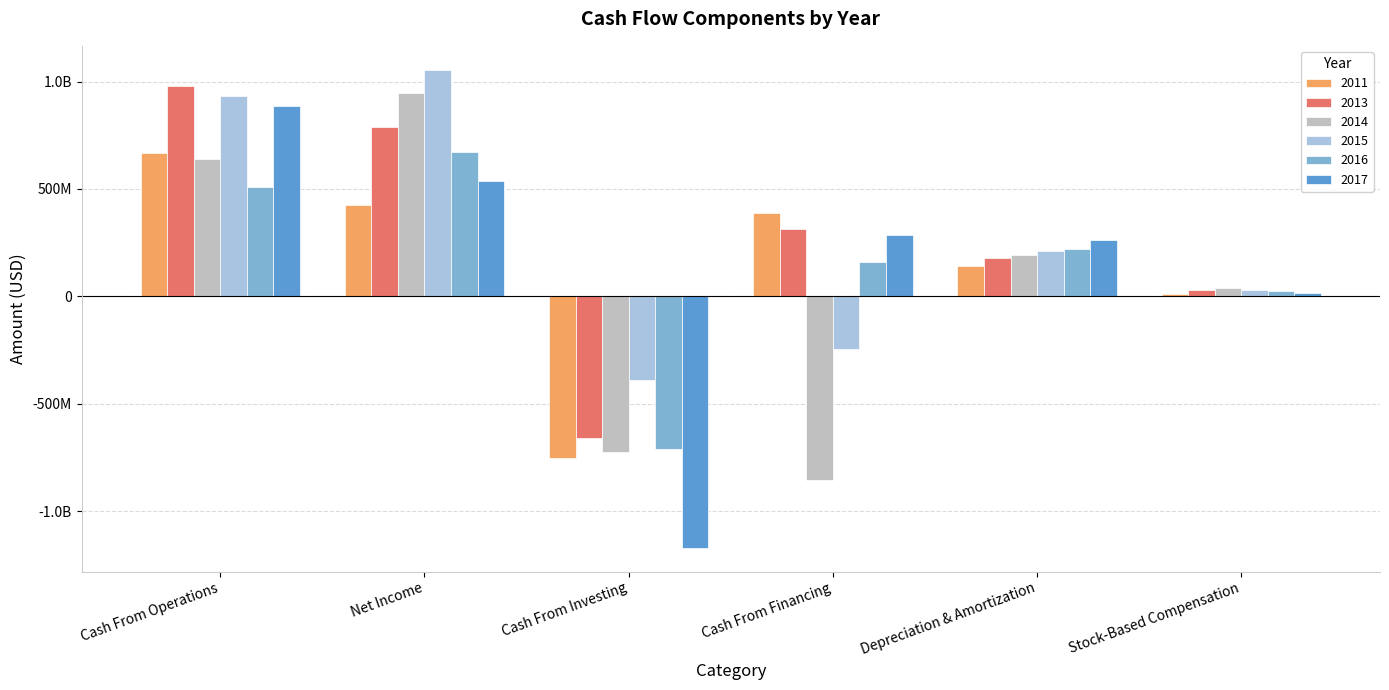

What position from the left is Depreciation & Amortization?

5